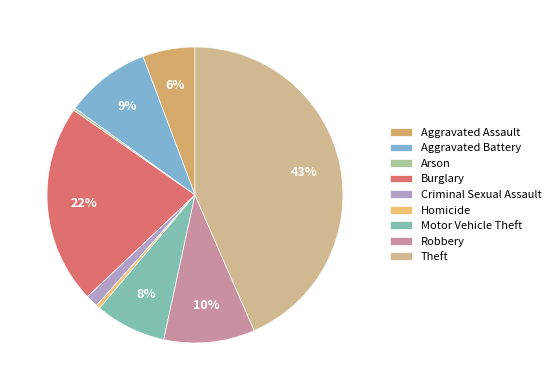

Which slice is the largest?

Theft